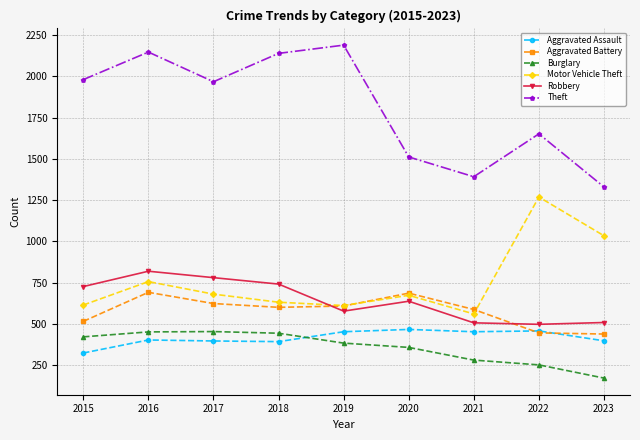

At which label does Theft first exceed 1968?

2015